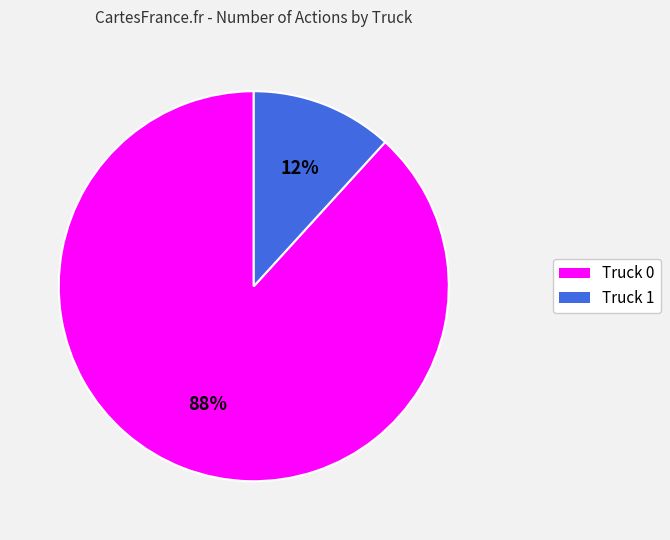

Approximately how many times larger is the value at Truck 1 compared to Truck 0?

0.1